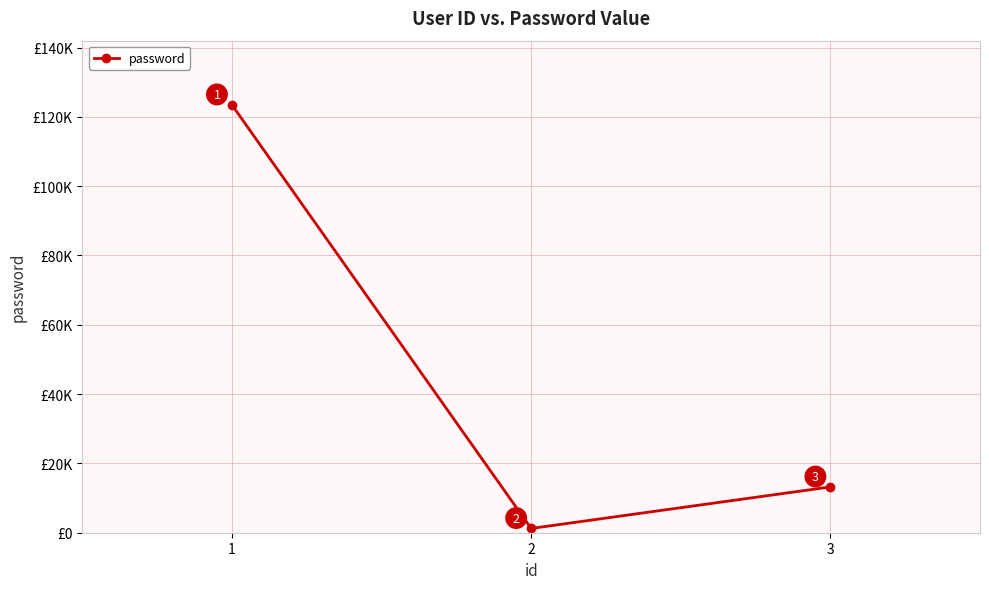

What is the sum of all values?

137900